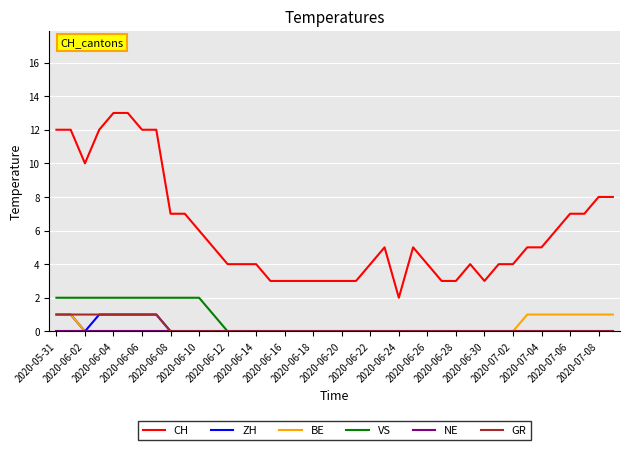

Which series has the largest range (max minus min)?

CH